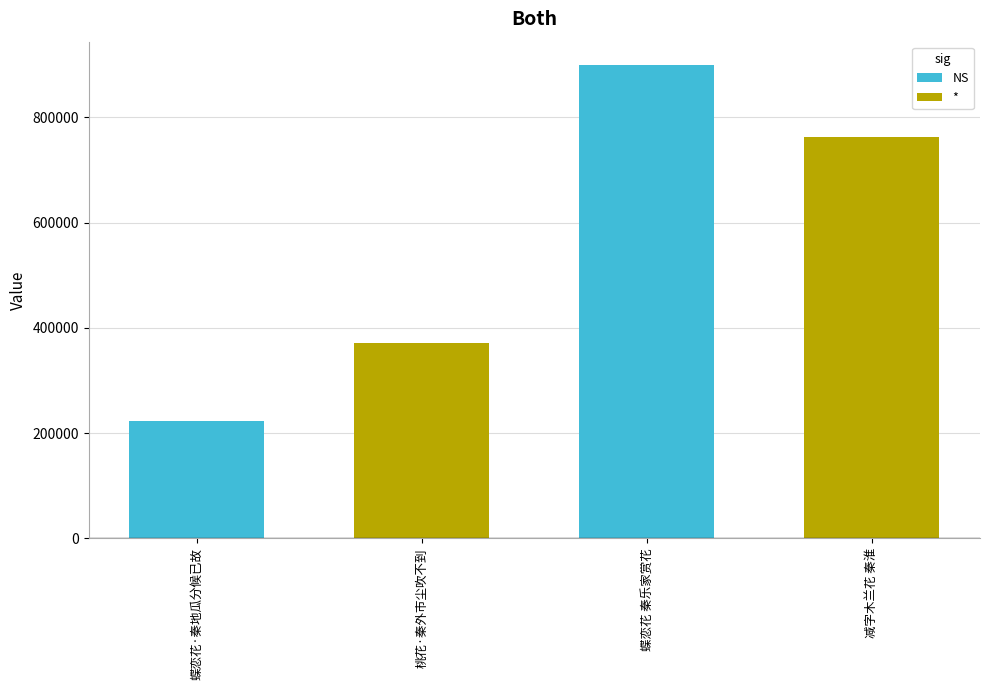

What is the difference between the maximum and second lowest values?

528275